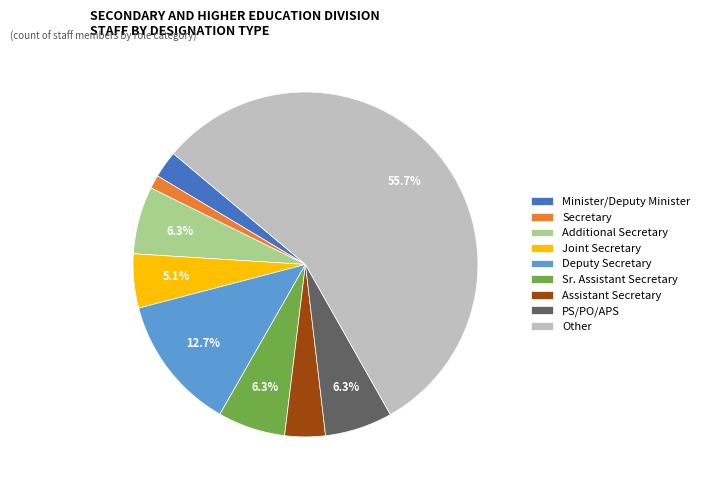

Is there a majority slice in this chart?

Yes